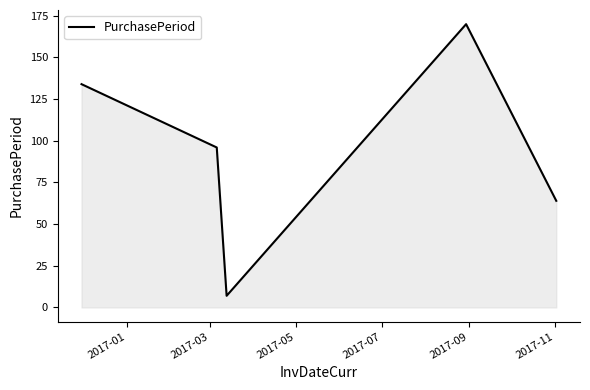

What is the average value?

94